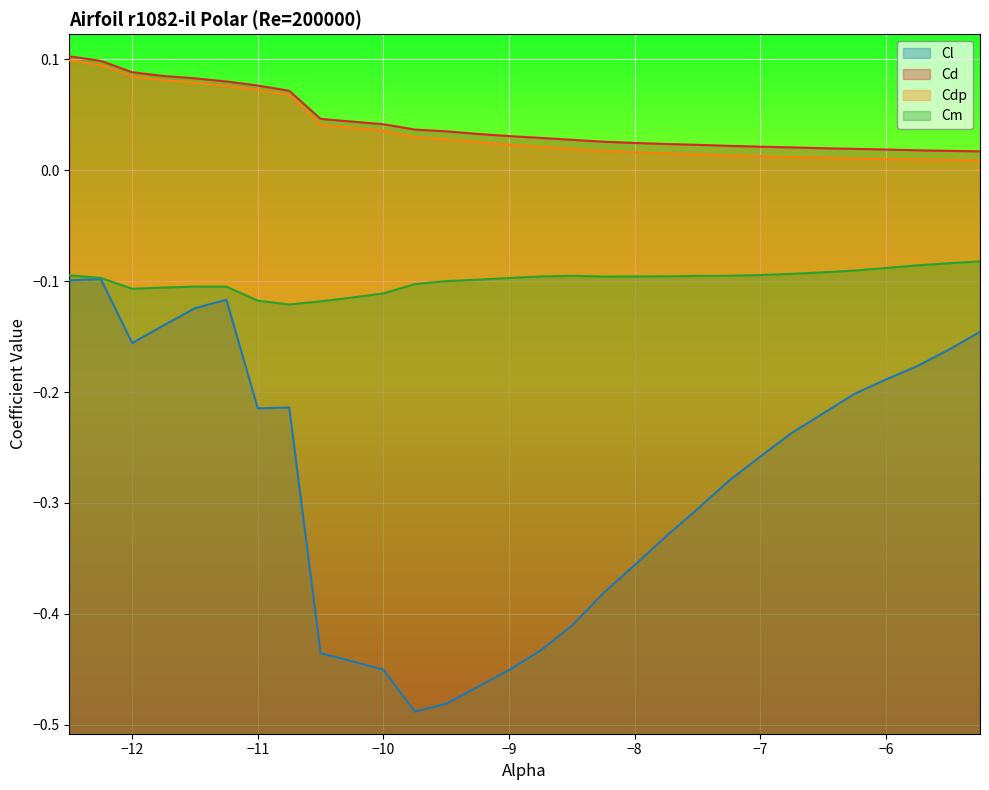

Between −11 and −6, which series saw the biggest shift?

Cdp